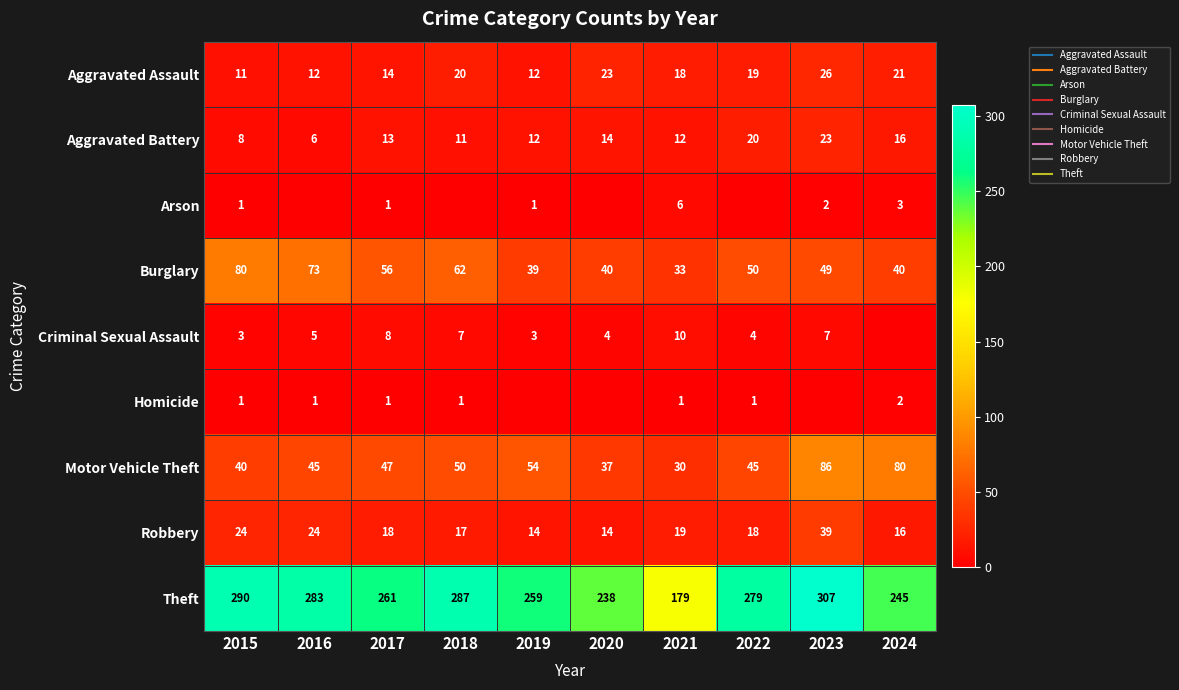

Where is Theft nearest to the value 243?

2024